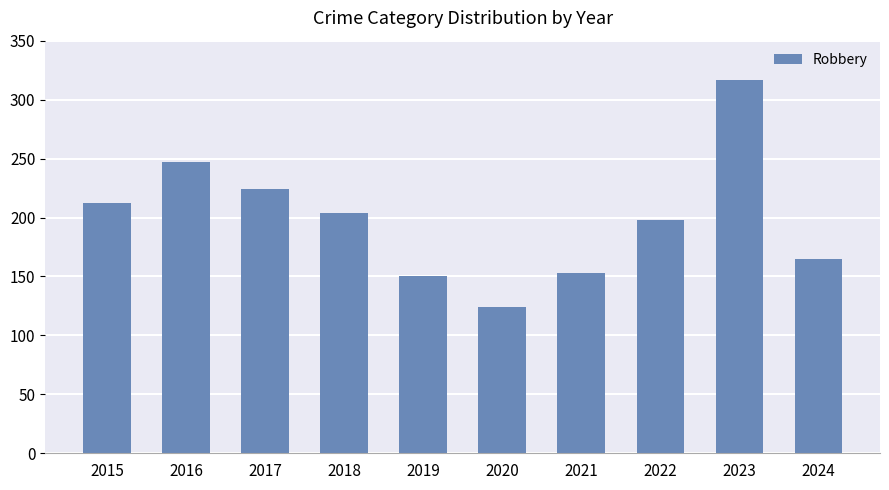

What is the average value?

199